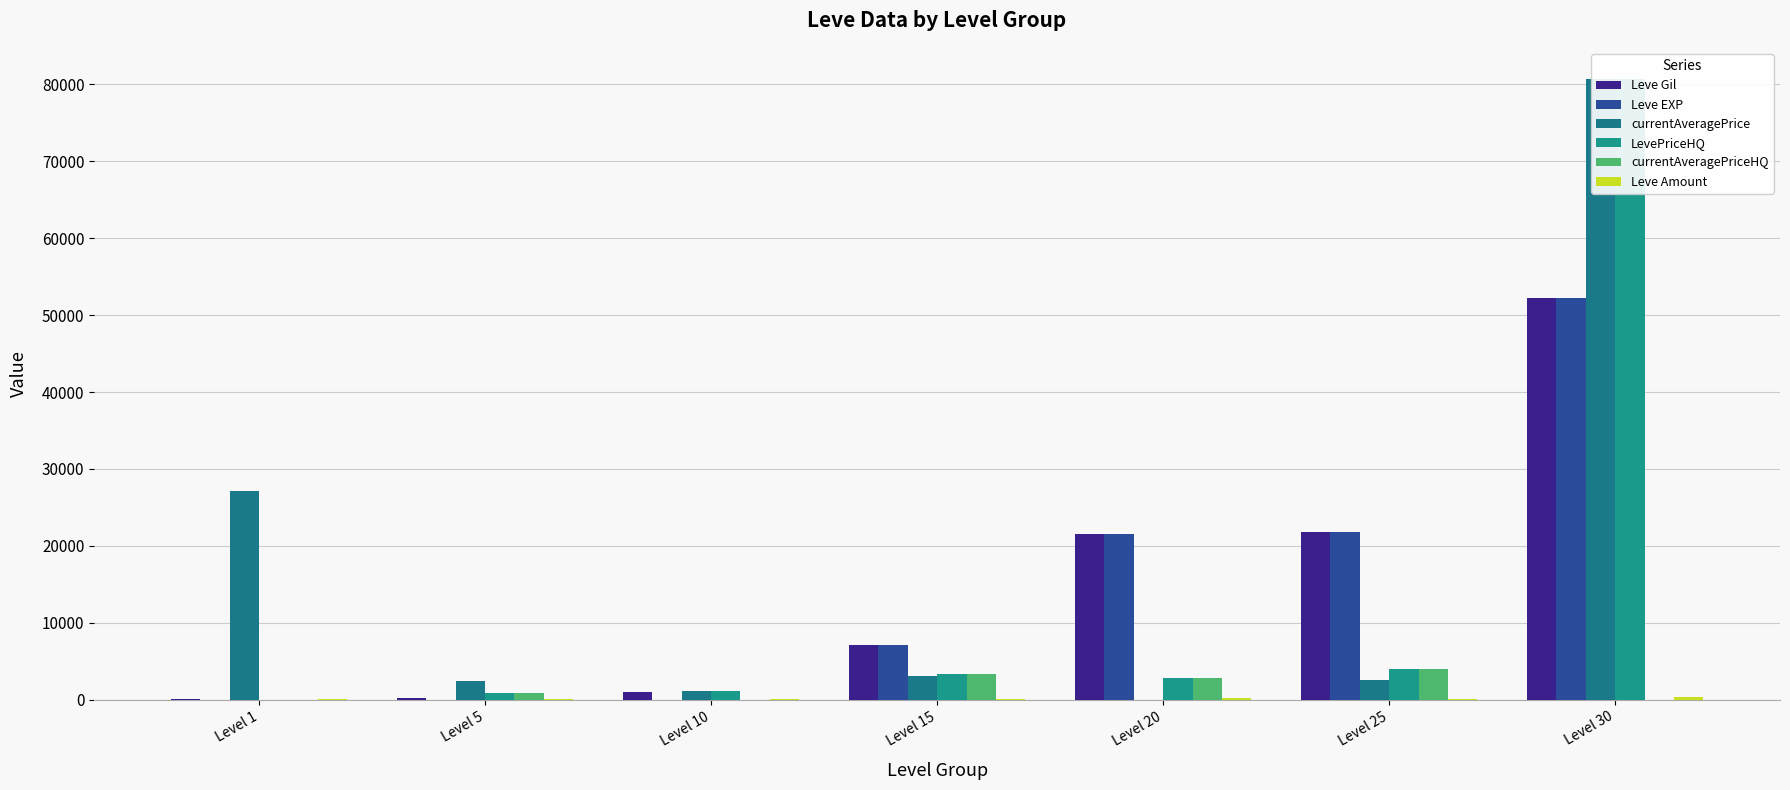

At which label does currentAveragePrice reach its peak?

Level 30